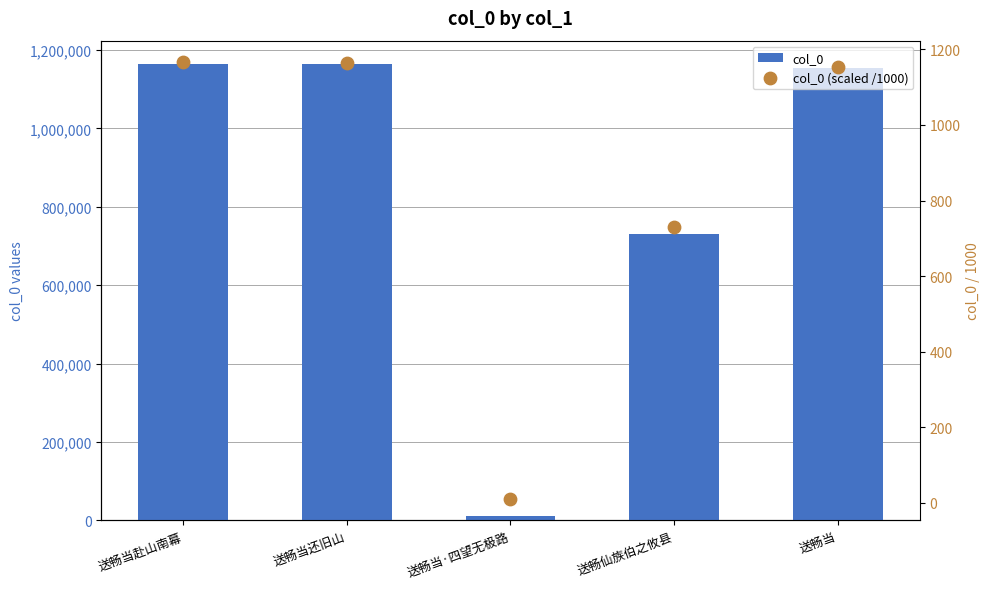

Which series has the largest total across all categories?

col_0